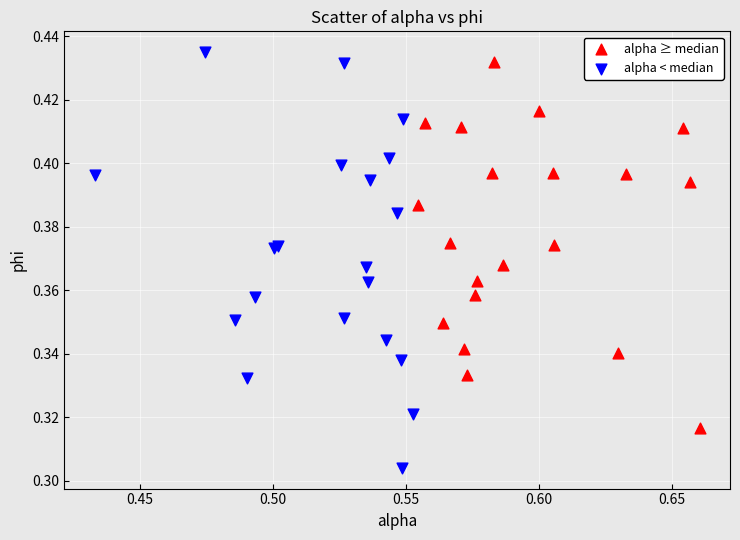

Which series contains the lowest Y value?

alpha < median